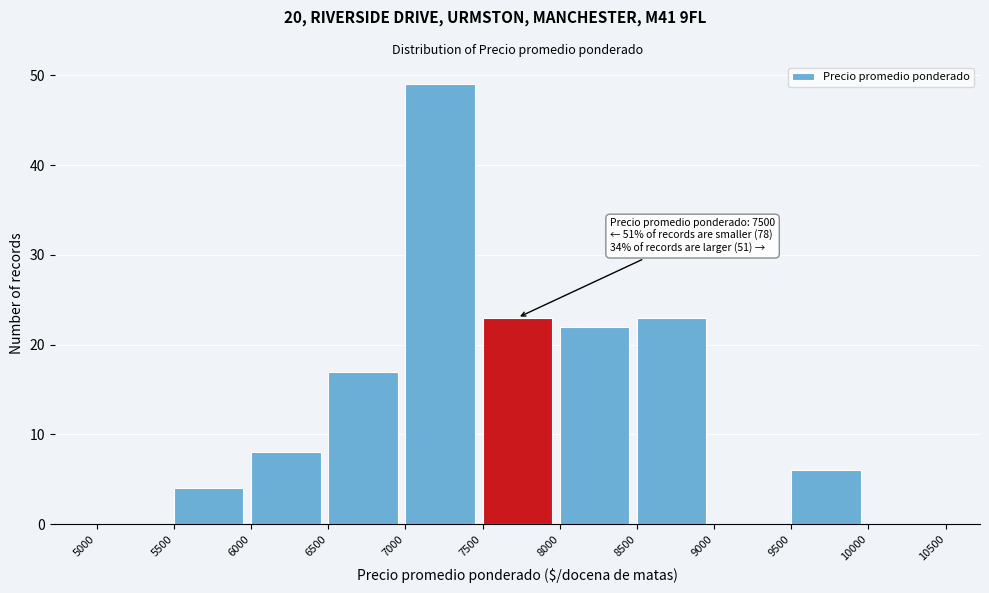

Which range on the x-axis has the tallest bar?

7000 to 7500